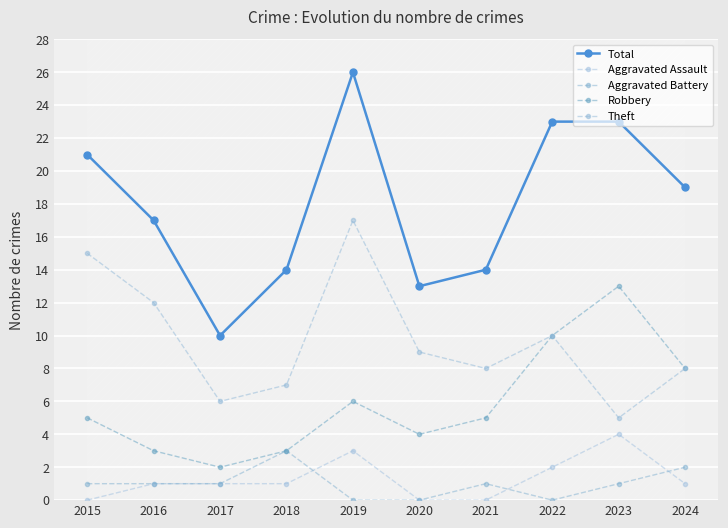

True or false: Aggravated Assault and Total intersect in this chart.

False